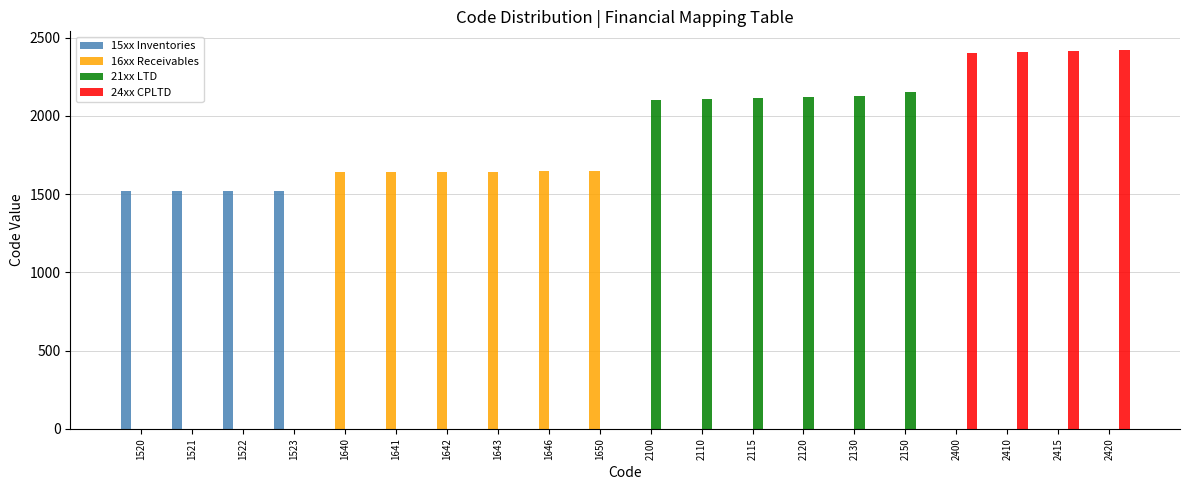

What is the average value of the 21xx LTD series?

636